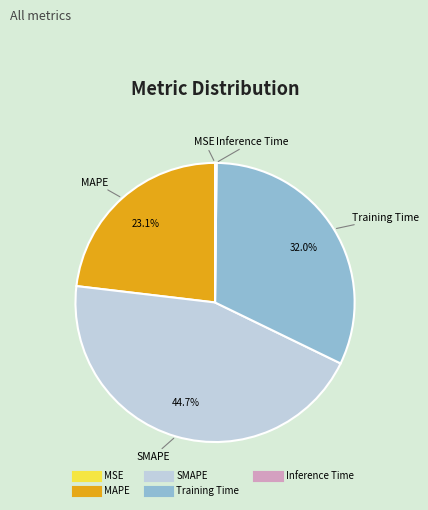

What is the largest slice in the pie chart?

SMAPE